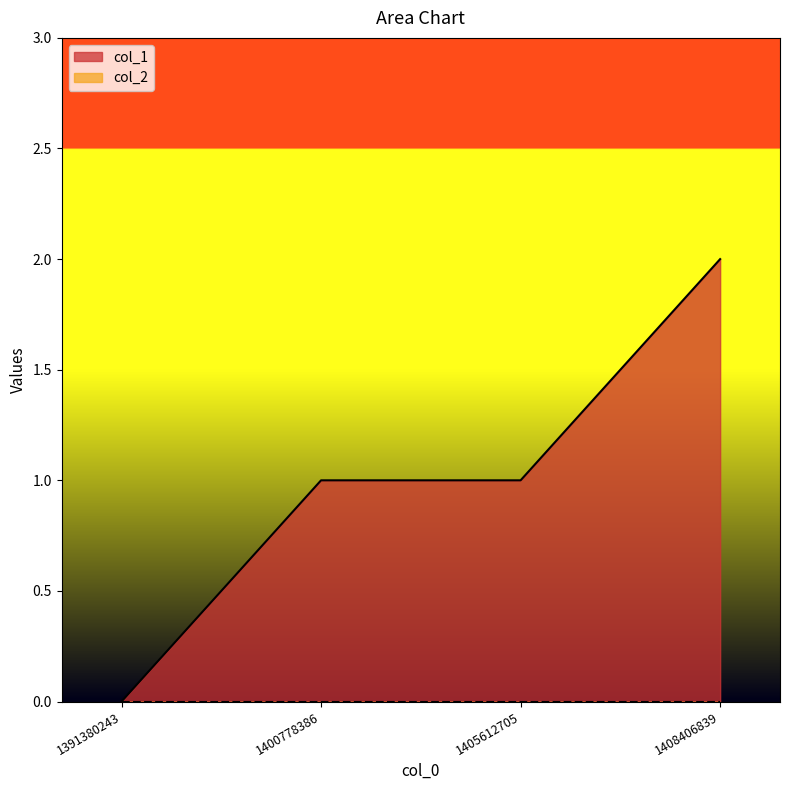

How many values exceed 1?

1